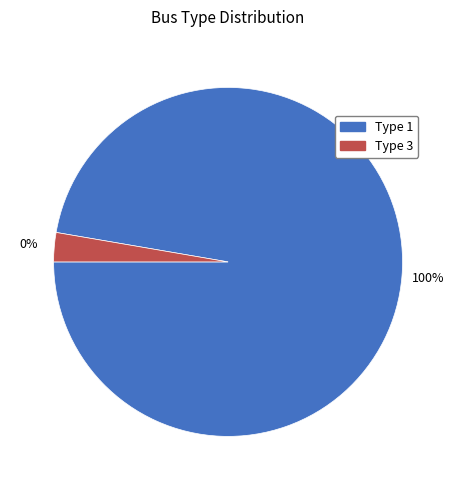

What is the largest slice in the pie chart?

BUS_TYPE_1